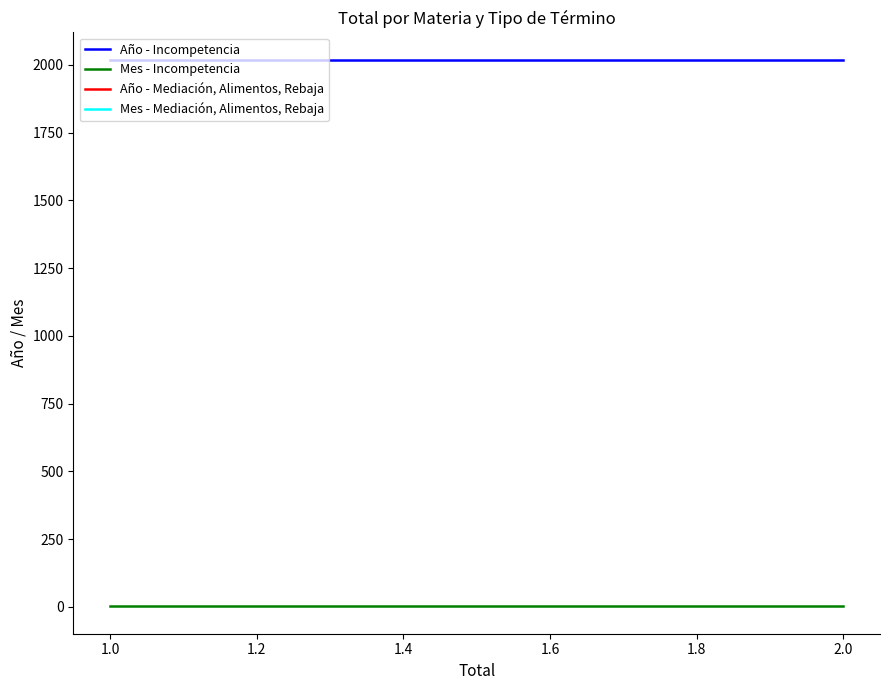

What is the sum of all Año - Incompetencia values?

6057